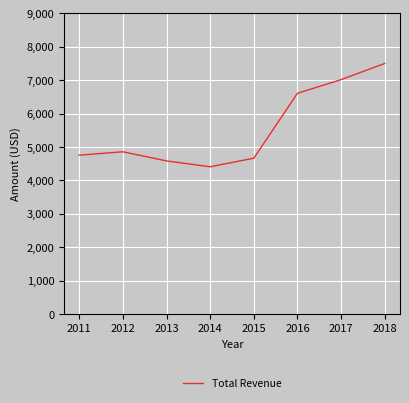

Does the chart have visible grid lines?

Yes